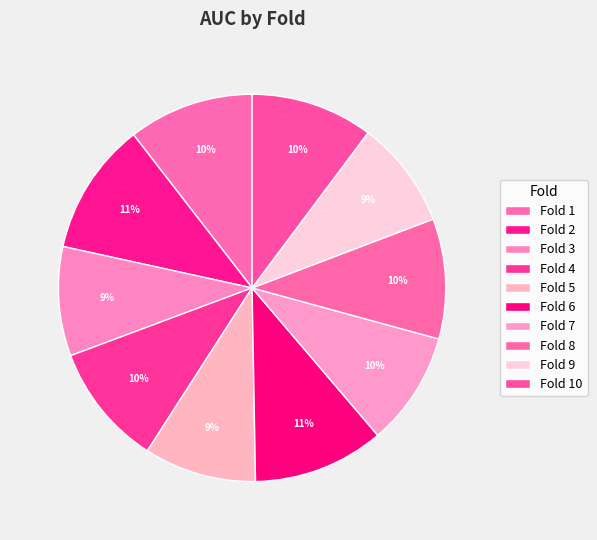

Which category has the biggest portion of the pie?

2